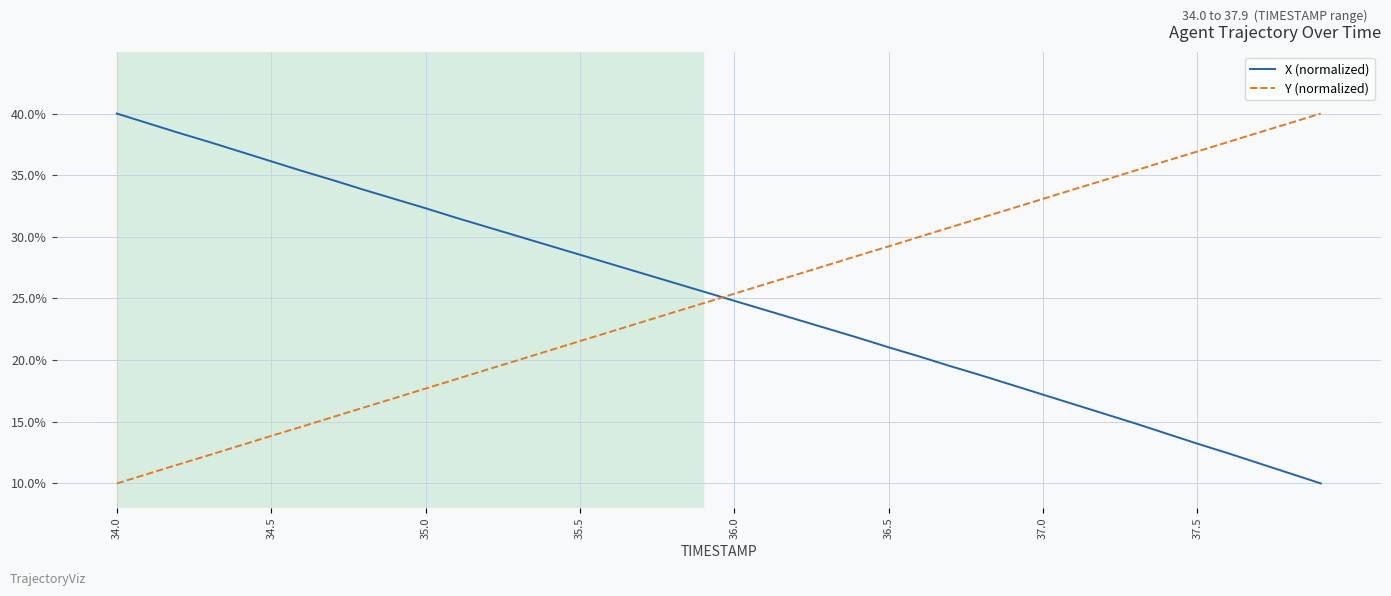

What is the difference between the maximum and minimum values in the X (normalized) series?

30.0